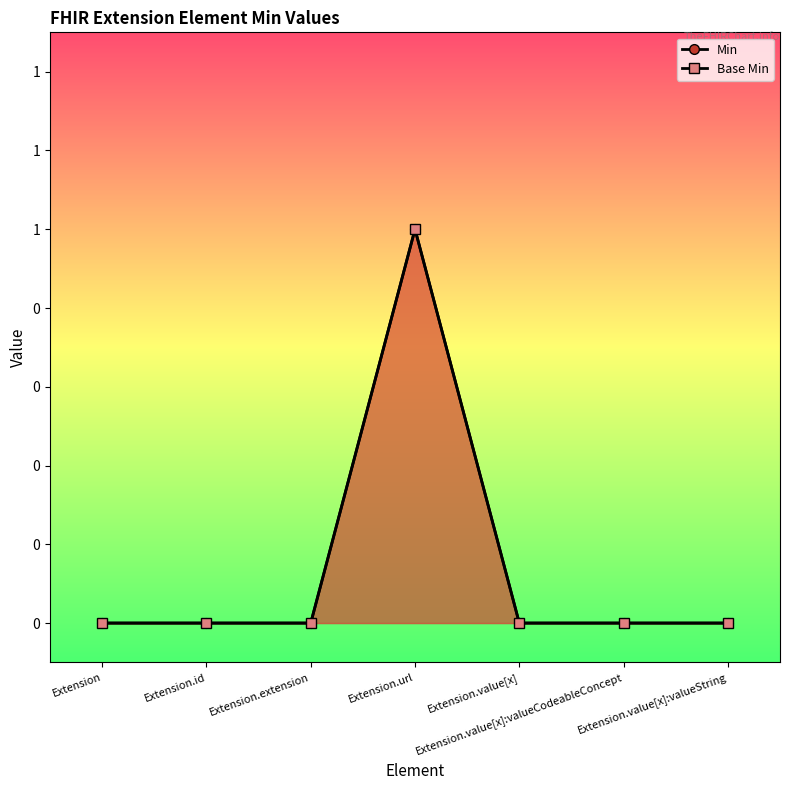

Reading left to right, extract all data points from this chart.

Min: 0	0	0	1	0	0	0
Base Min: 0	0	0	1	0	0	0